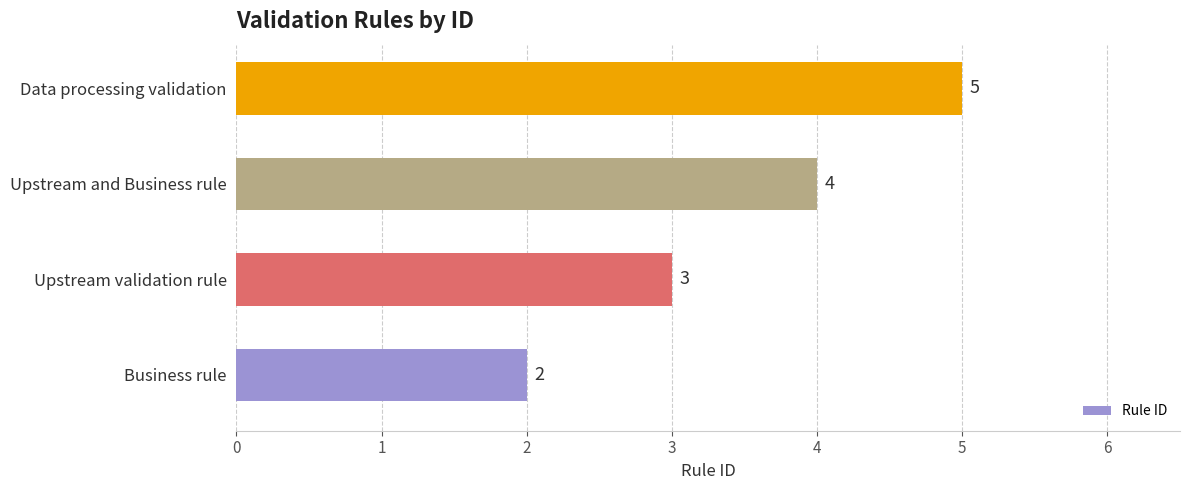

True or false: the data shows 3 at Business rule.

False